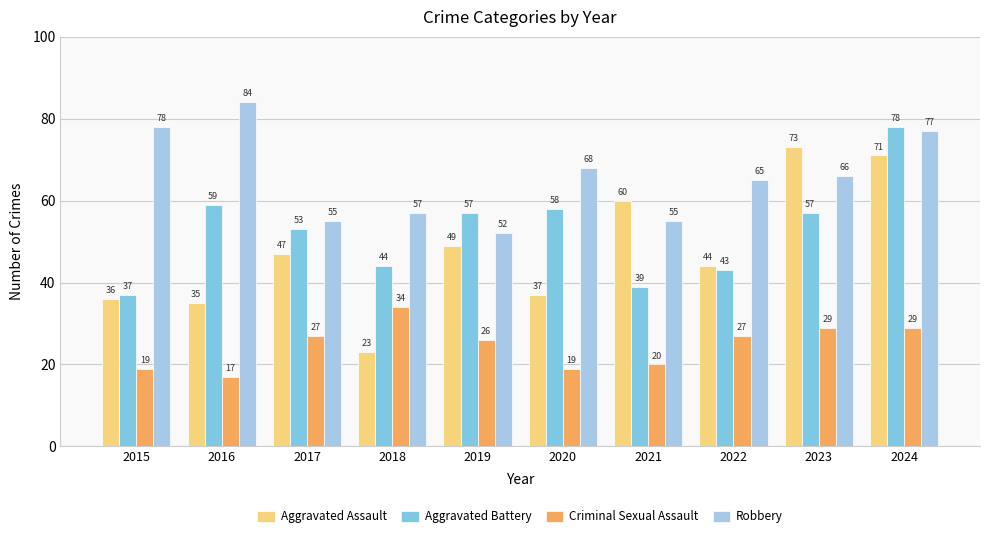

Which series has the widest spread of values?

Aggravated Assault